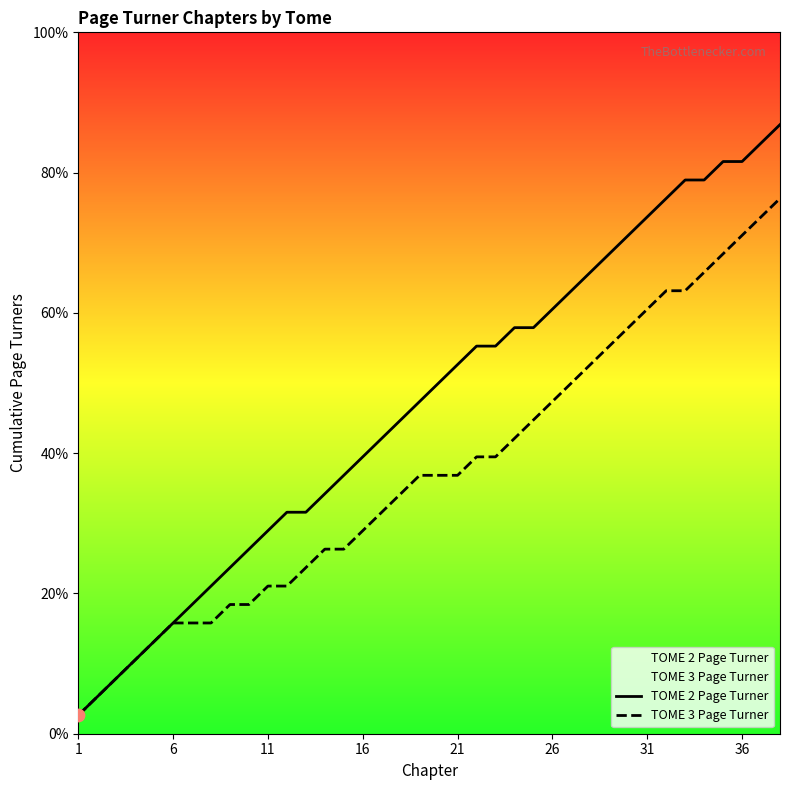

Is the value of TOME 3 Page Turner at 8 greater than the value of TOME 2 Page Turner at 33?

No